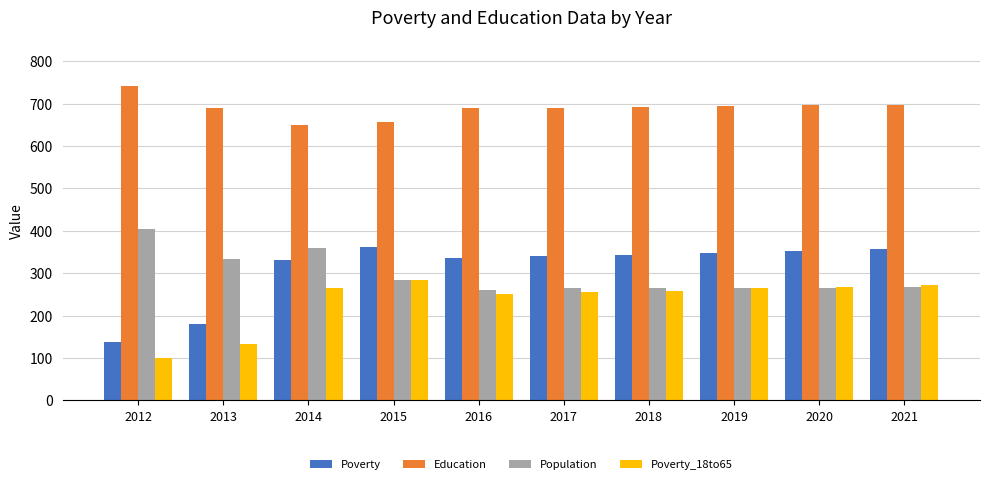

Are the bars grouped side by side (vs. stacked)?

Yes